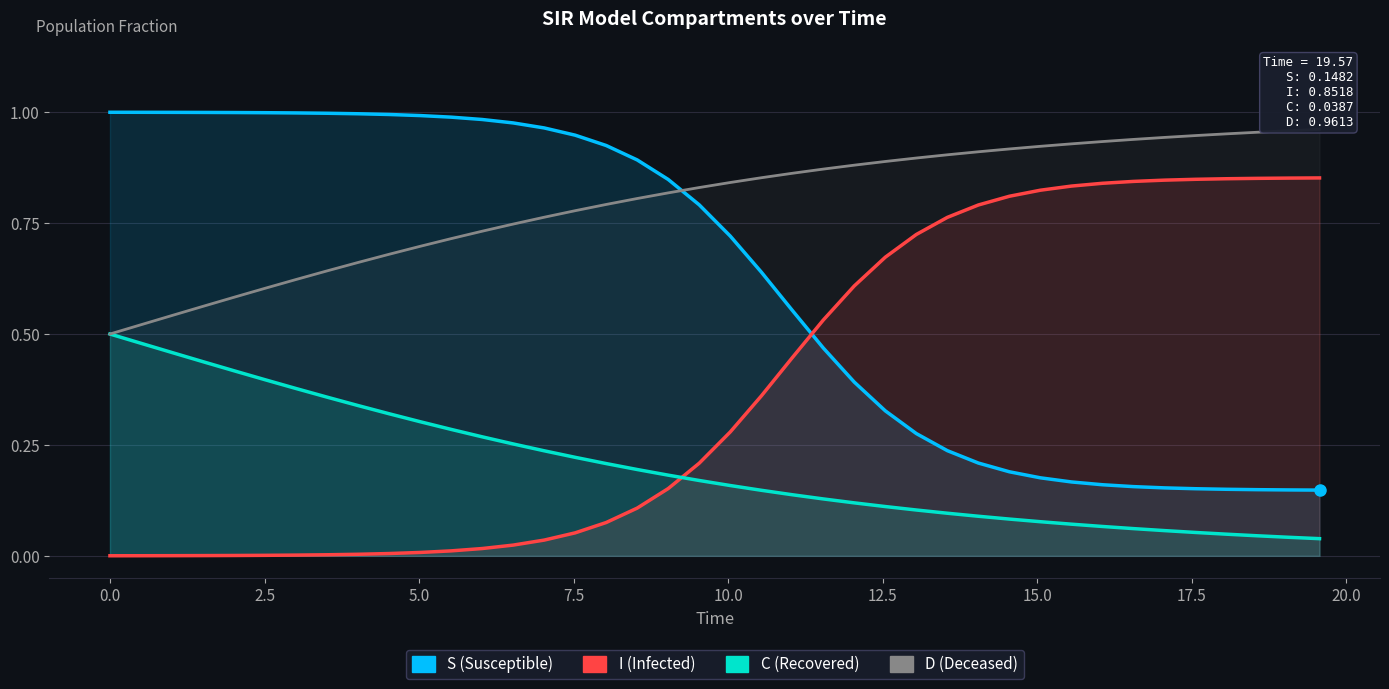

Reading left to right, list all the values displayed in this chart.

S (Susceptible): 1.0	1.0	1.0	1.0	1.0	1.0	1.0	1.0	1.0	1.0	1.0	1.0	1.0	1.0	1.0	0.9	0.9	0.9	0.8	0.8	0.7	0.6	0.6	0.5	0.4	0.3	0.3	0.2	0.2	0.2	0.2	0.2	0.2	0.2	0.2	0.2	0.2	0.1	0.1	0.1
I (Infected): 0.0	0.0	0.0	0.0	0.0	0.0	0.0	0.0	0.0	0.0	0.0	0.0	0.0	0.0	0.0	0.1	0.1	0.1	0.2	0.2	0.3	0.4	0.4	0.5	0.6	0.7	0.7	0.8	0.8	0.8	0.8	0.8	0.8	0.8	0.8	0.8	0.8	0.9	0.9	0.9
C (Recovered): 0.5	0.5	0.5	0.4	0.4	0.4	0.4	0.4	0.3	0.3	0.3	0.3	0.3	0.3	0.2	0.2	0.2	0.2	0.2	0.2	0.2	0.1	0.1	0.1	0.1	0.1	0.1	0.1	0.1	0.1	0.1	0.1	0.1	0.1	0.1	0.1	0.0	0.0	0.0	0.0
D (Deceased): 0.5	0.5	0.5	0.6	0.6	0.6	0.6	0.6	0.7	0.7	0.7	0.7	0.7	0.7	0.8	0.8	0.8	0.8	0.8	0.8	0.8	0.9	0.9	0.9	0.9	0.9	0.9	0.9	0.9	0.9	0.9	0.9	0.9	0.9	0.9	0.9	1.0	1.0	1.0	1.0